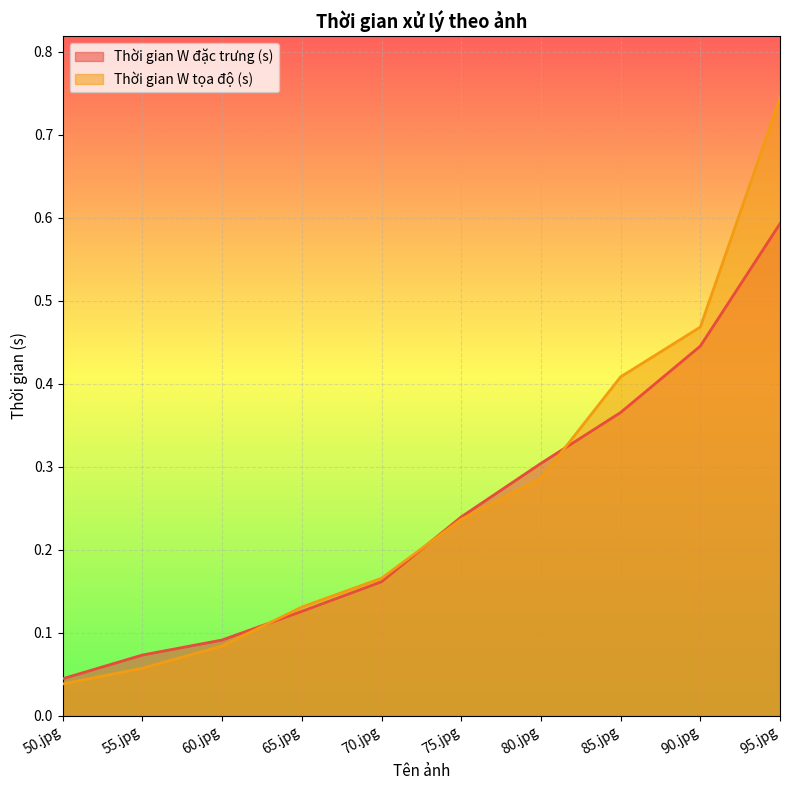

Rank the categories by Thời gian W tọa độ (s) value from highest to lowest.

95.jpg, 90.jpg, 85.jpg, 80.jpg, 75.jpg, 70.jpg, 65.jpg, 60.jpg, 55.jpg, 50.jpg